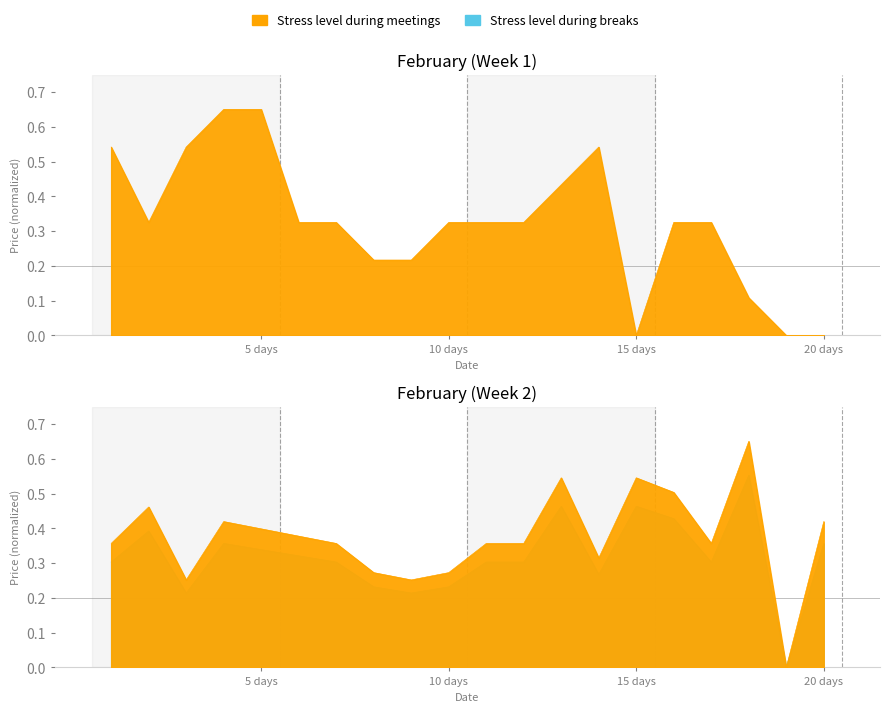

Rank the series by their average value, from lowest to highest.

Stress level during breaks, Stress level during meetings